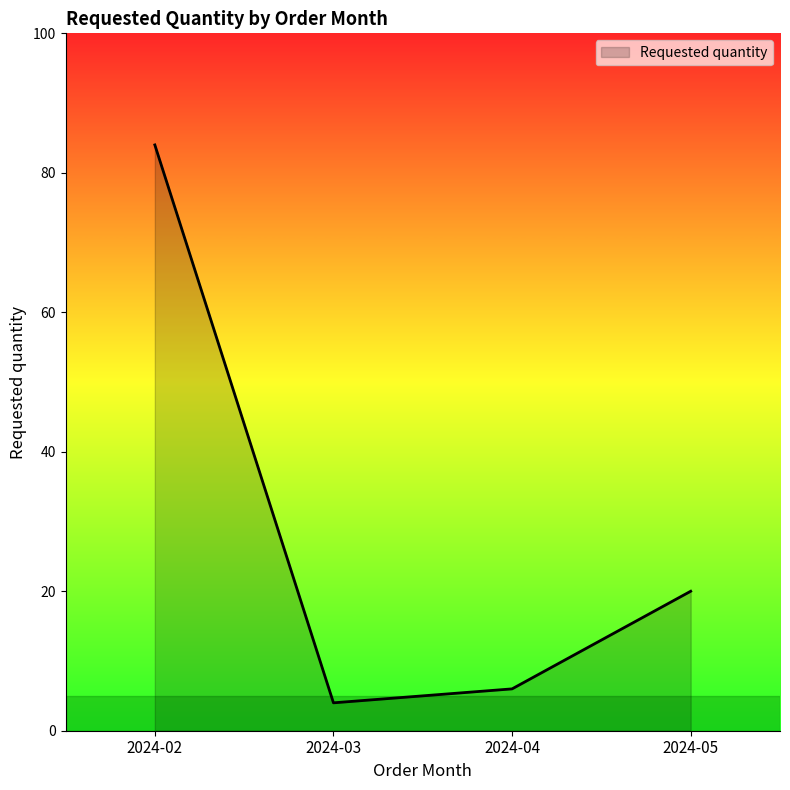

How many interior local valleys (lower than both neighbors) does the data have?

1